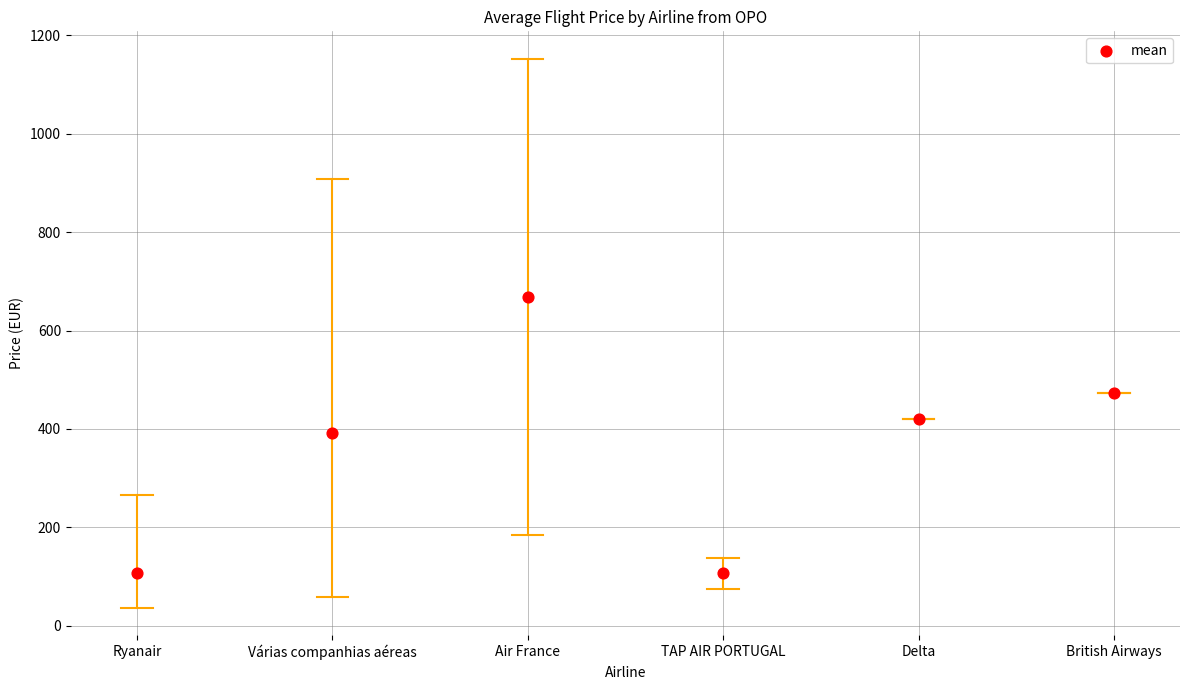

What is the average Y value?

361.2